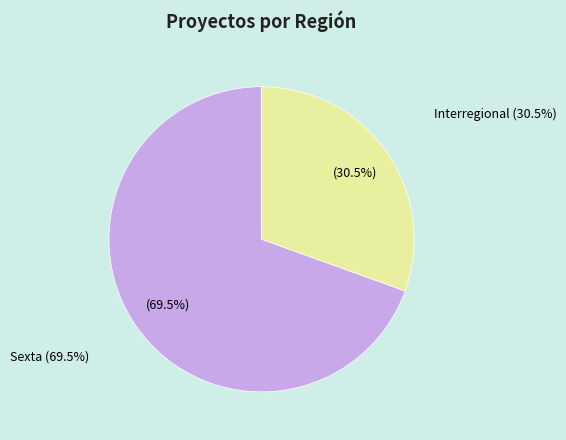

Which slice represents more than half of the pie?

Sexta